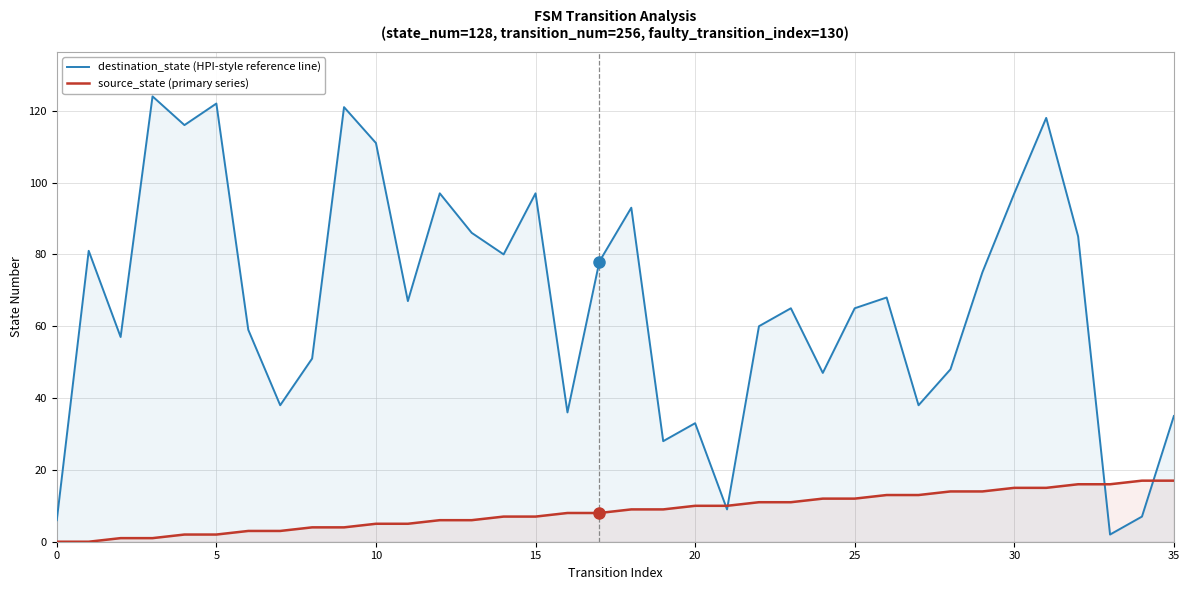

List the series in order of their overall mean, highest first.

destination_state (HPI-style reference line), source_state (primary series)